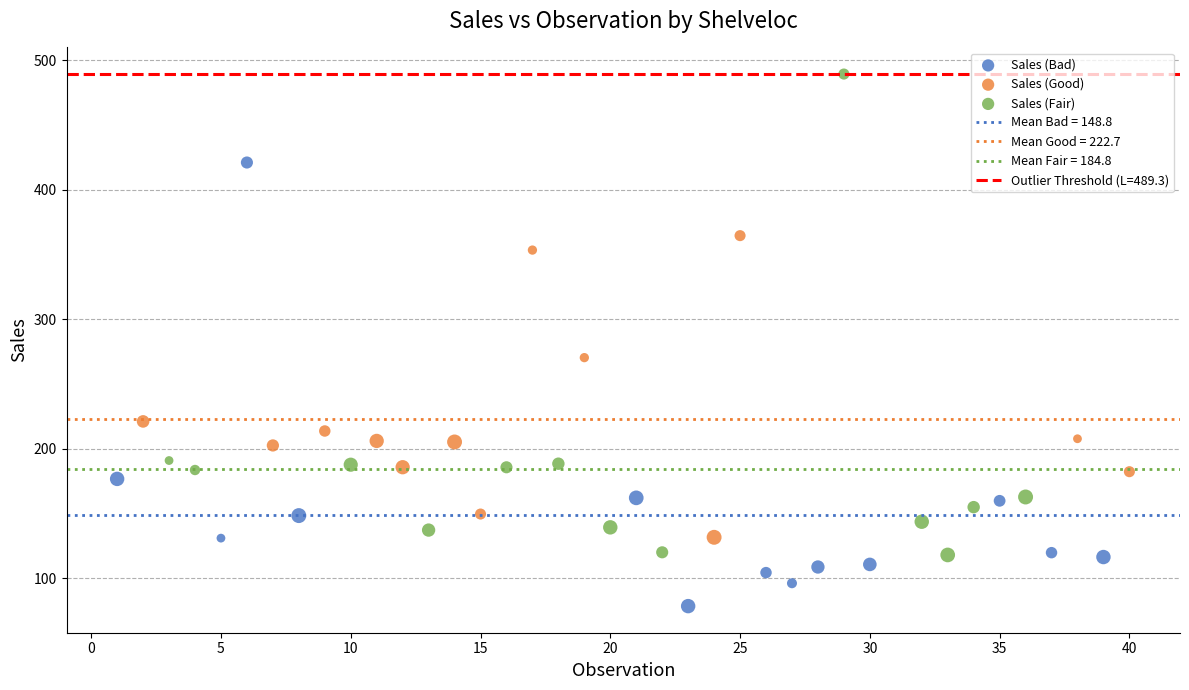

Which series contains the lowest Y value?

Sales (Bad)